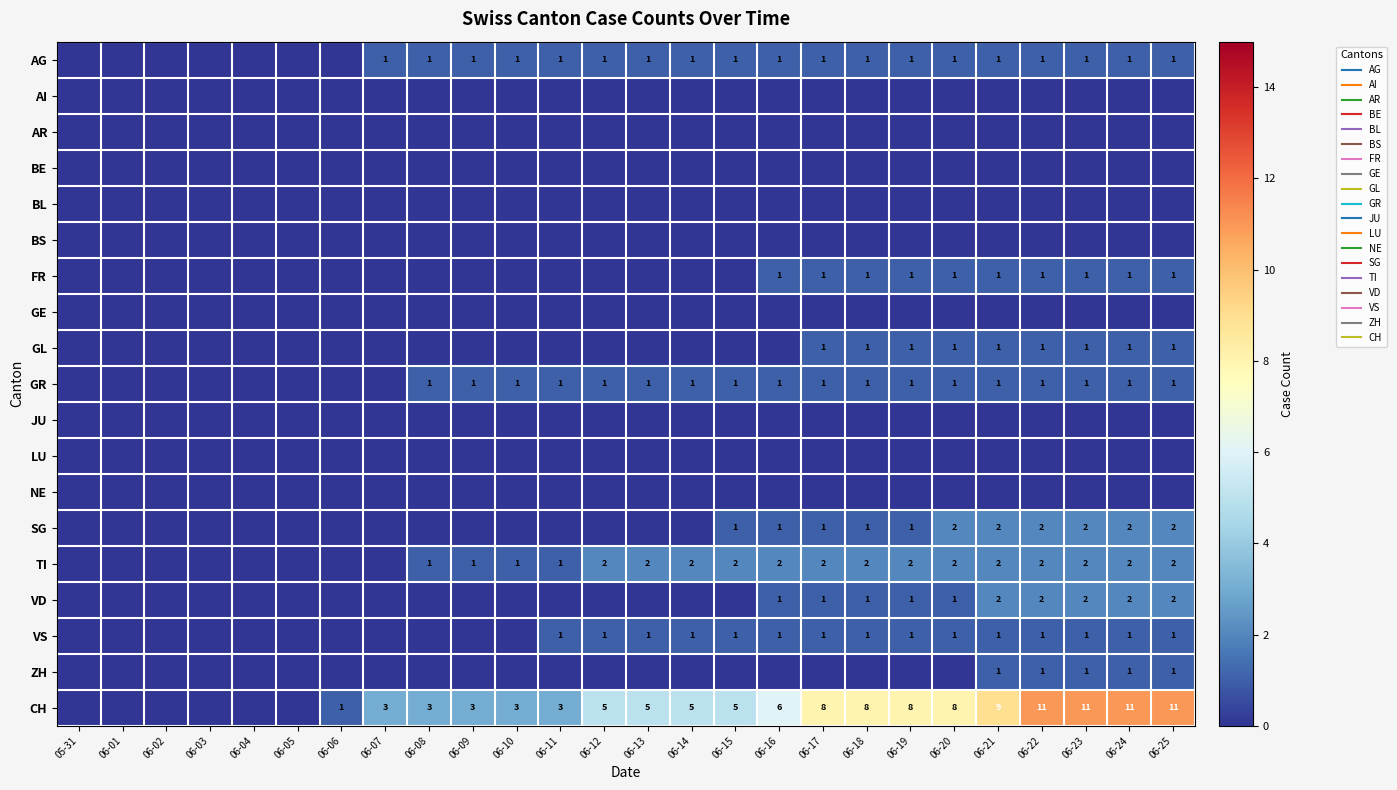

Which series has the largest range (max minus min)?

CH